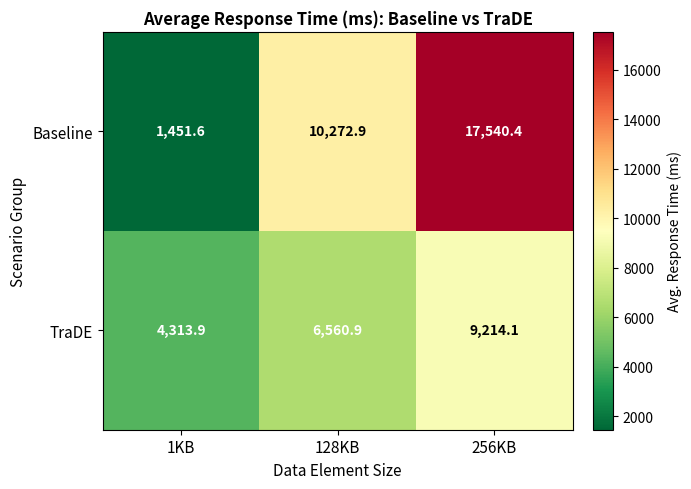

True or false: TraDE has a value of 6560.9 at 128KB.

True